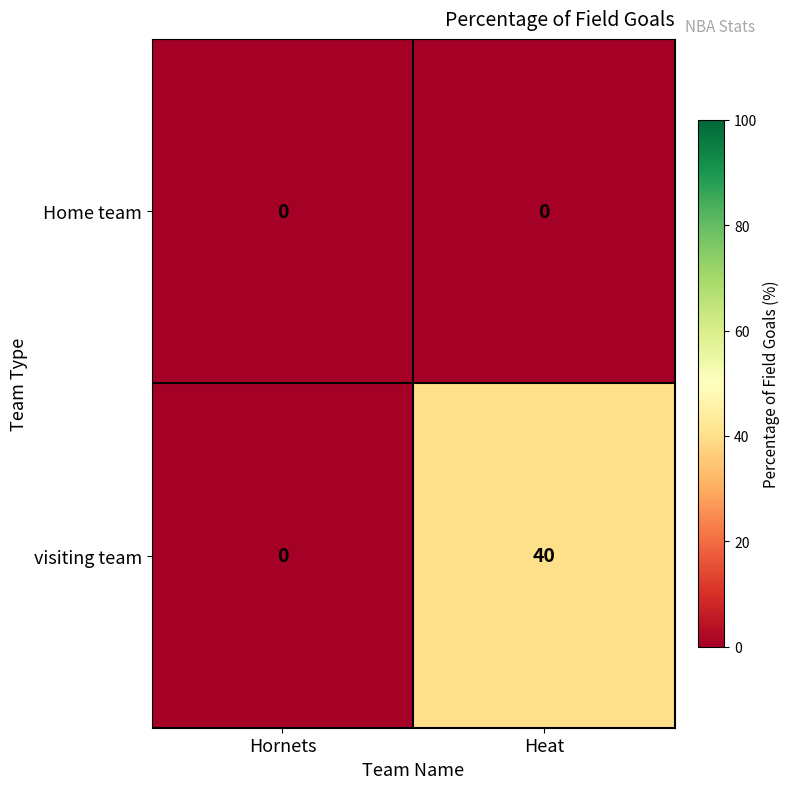

Rank the series by their maximum value, from highest to lowest.

visiting team, Home team